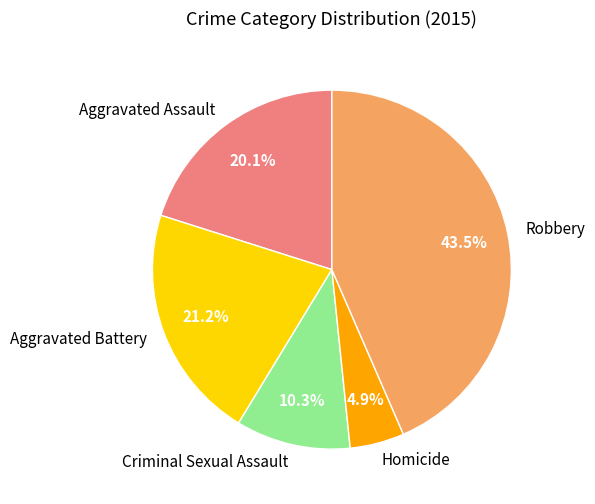

To the nearest percent, what portion does Criminal Sexual Assault represent?

10%